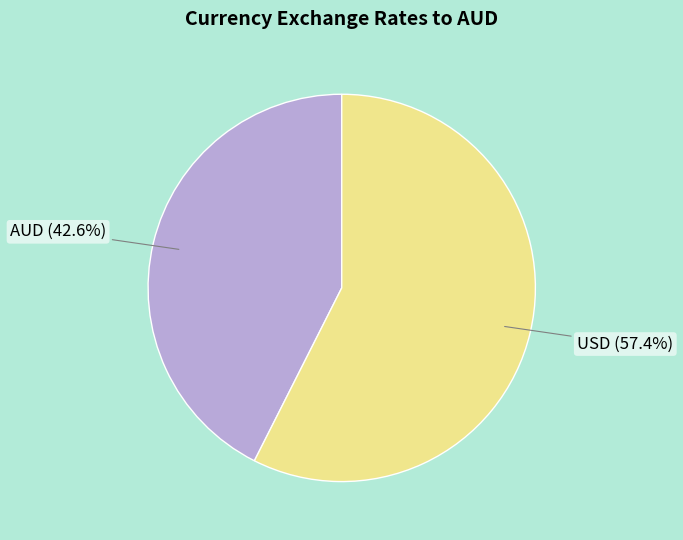

The AUD slice represents 43% of the pie. True or false?

True